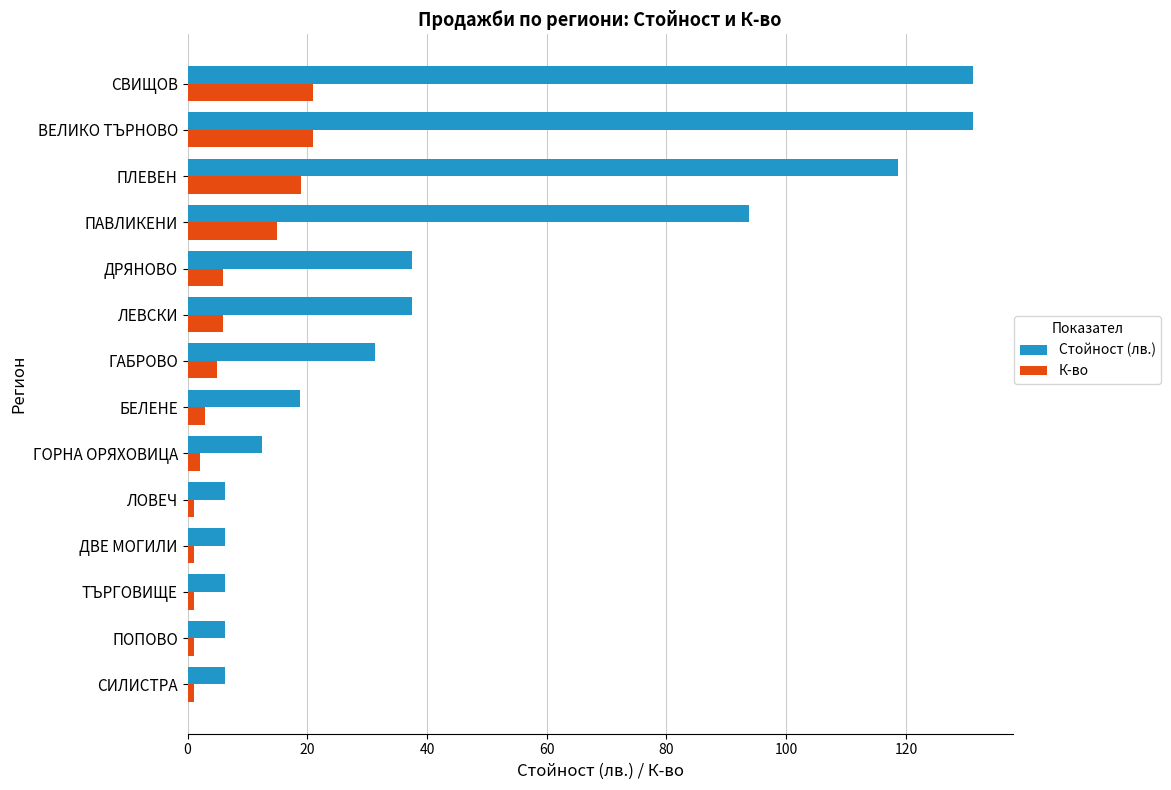

At how many categories does at least one series exceed 7?

9